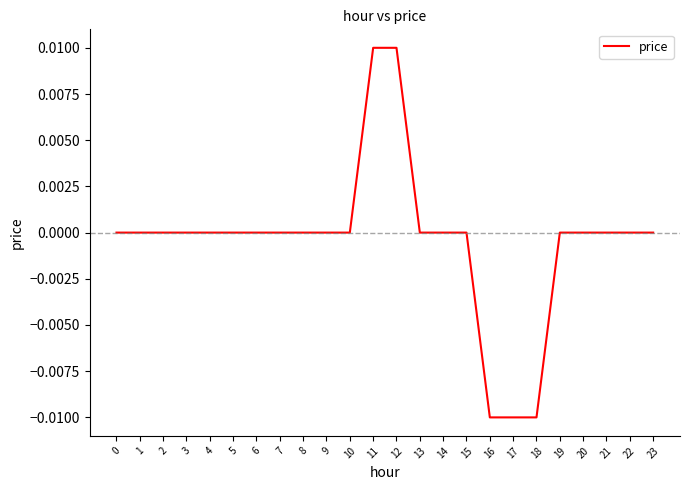

The chart shows a value of 0.0 at 7. True or false?

True